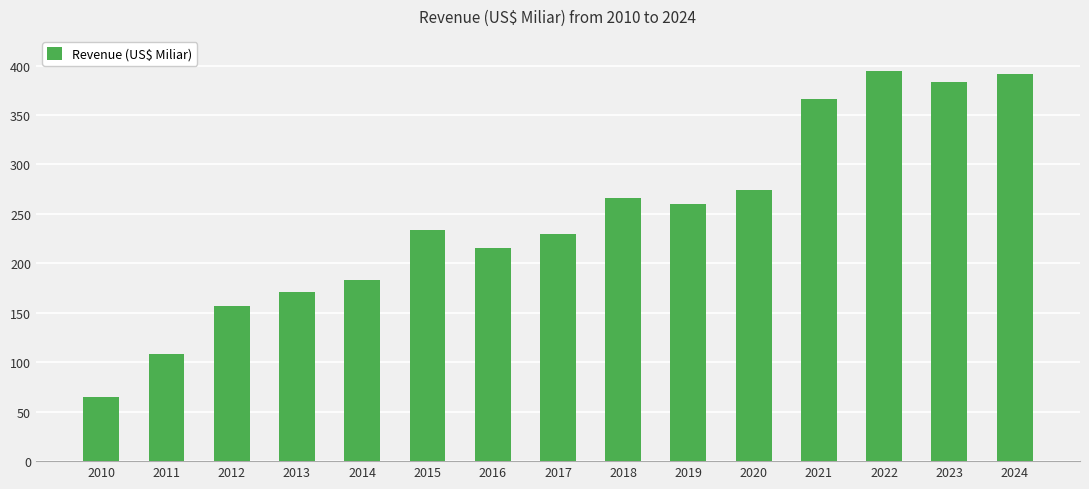

How many bars are there in total?

15